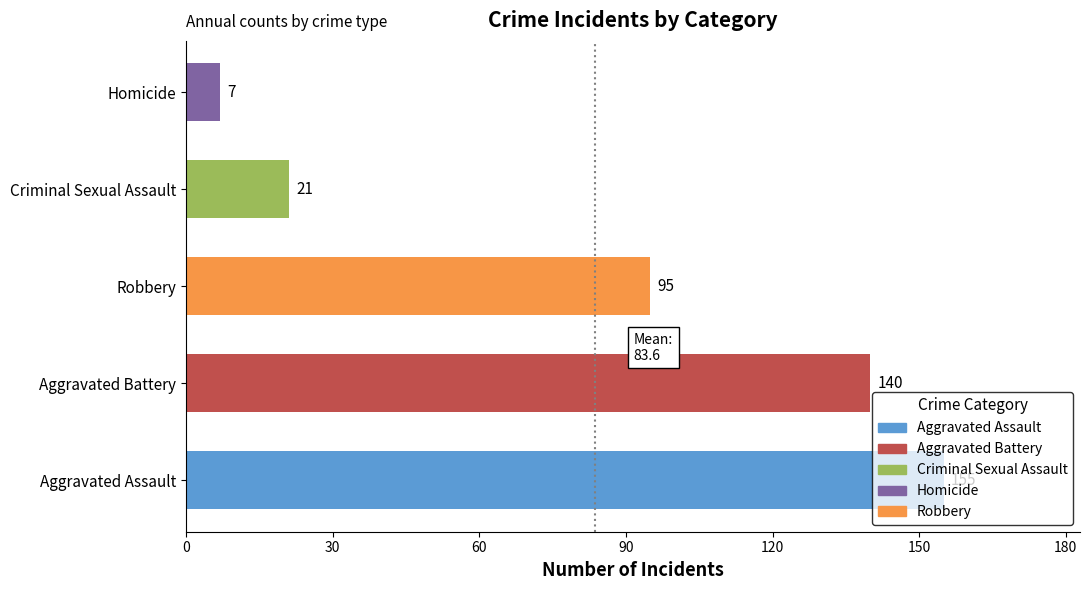

List the labels in order of value, largest first.

Aggravated Assault, Aggravated Battery, Robbery, Criminal Sexual Assault, Homicide